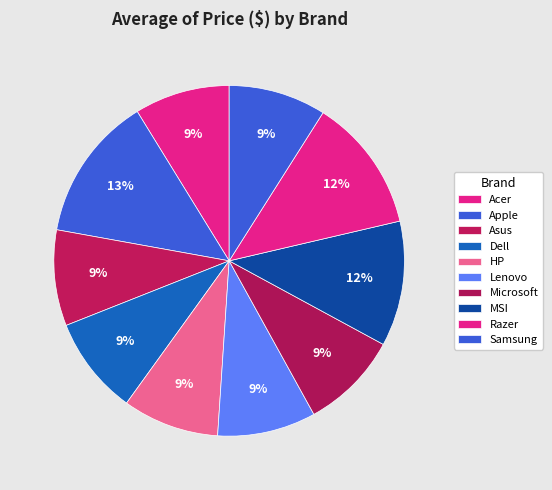

To the nearest percent, what percentage of the pie is Microsoft?

9%